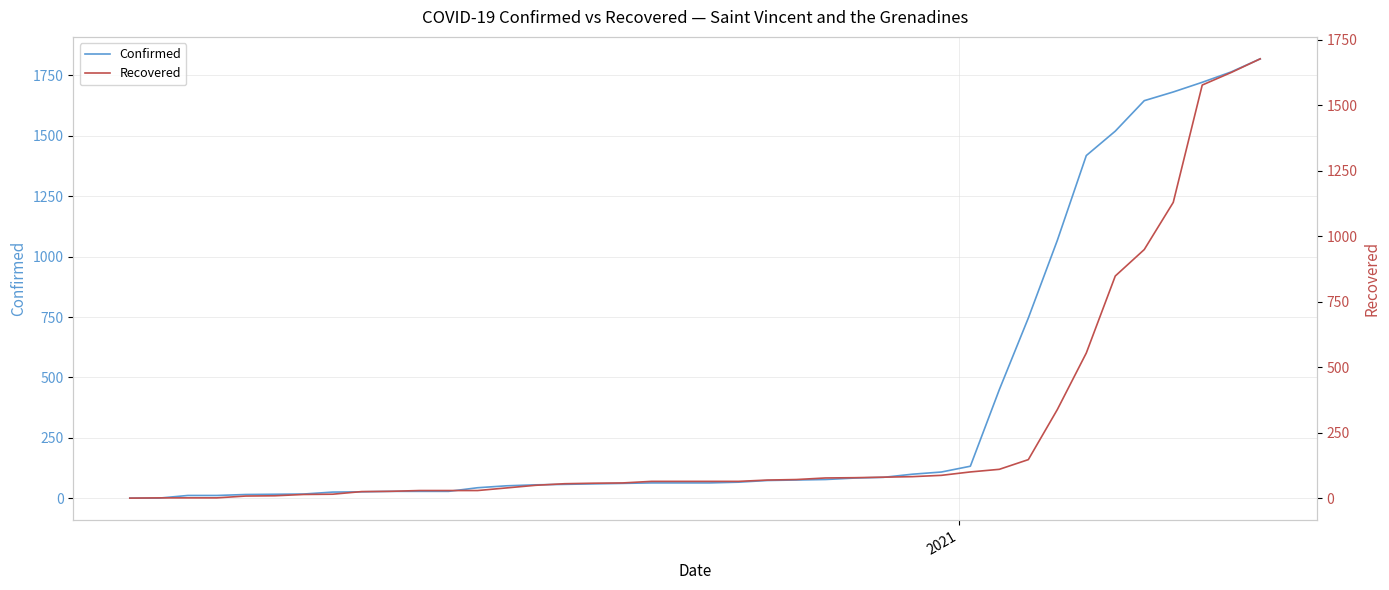

What is the maximum value shown in the chart?

1818